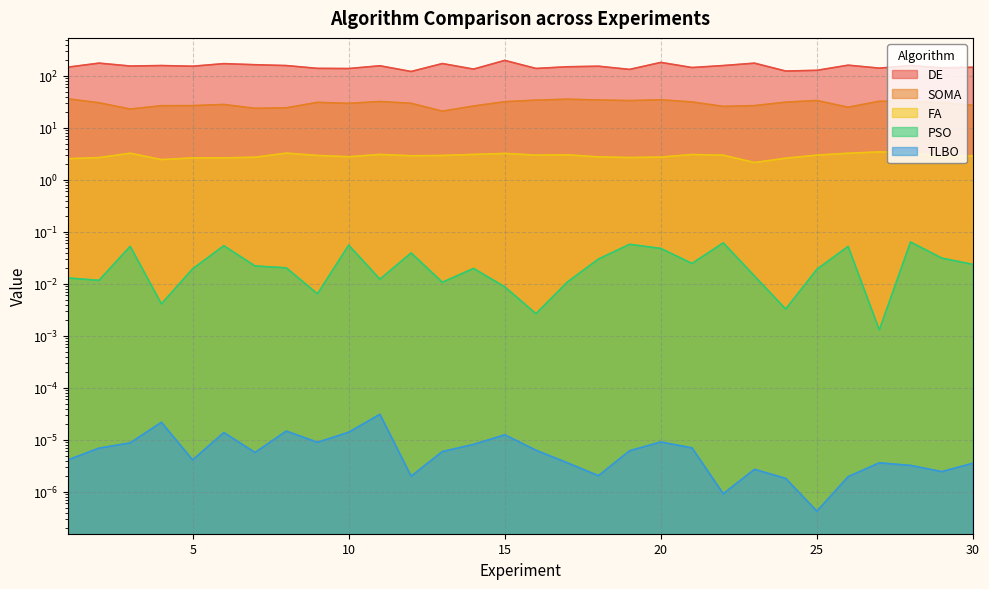

True or false: FA and PSO cross at least once.

False